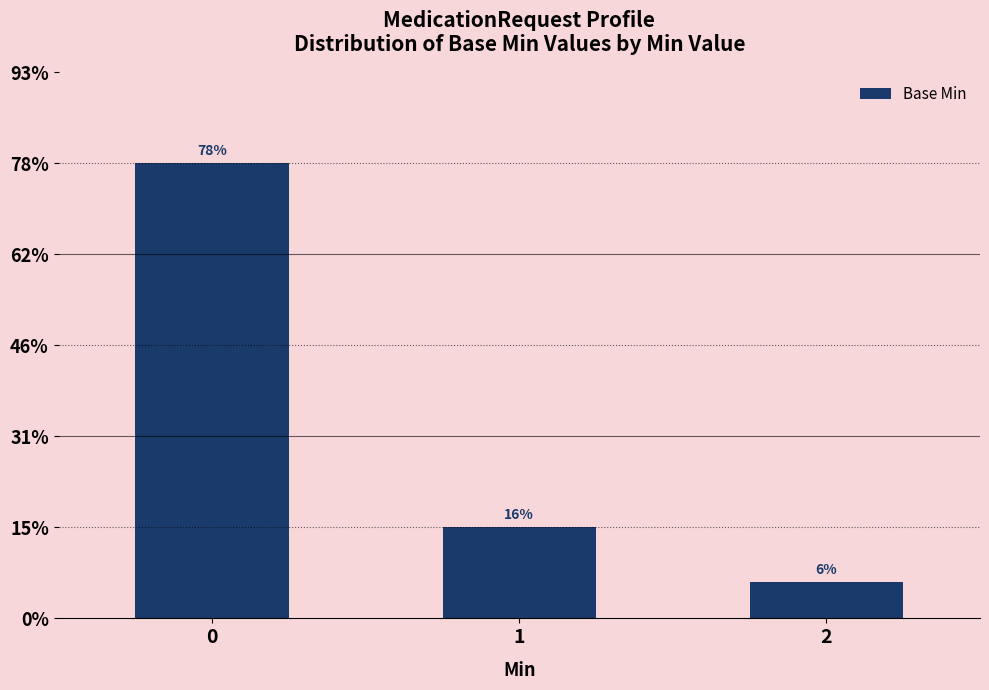

Are the bars horizontal?

No